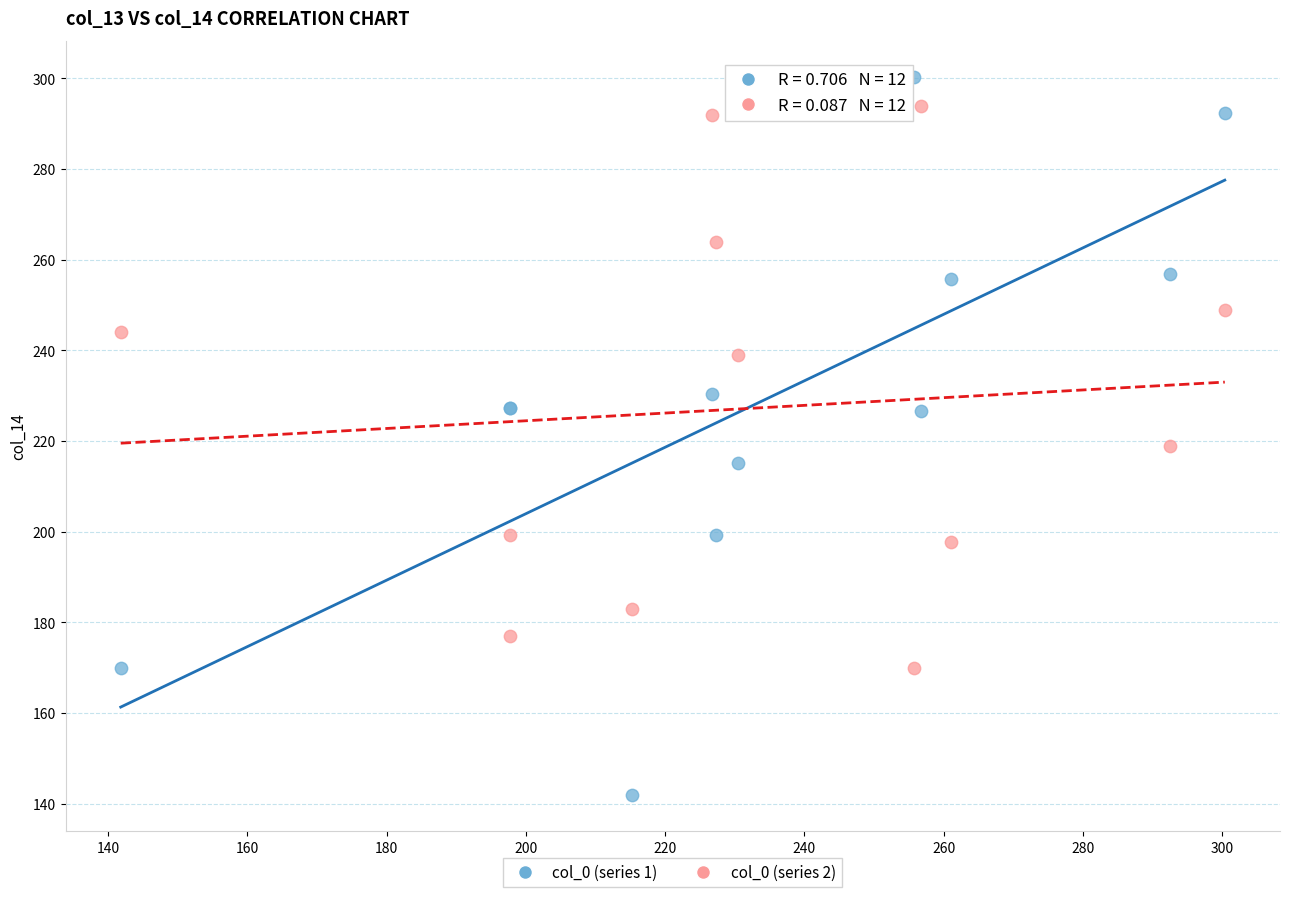

In the col_0 (series 1) series, what Y value is closest to 221?

226.7